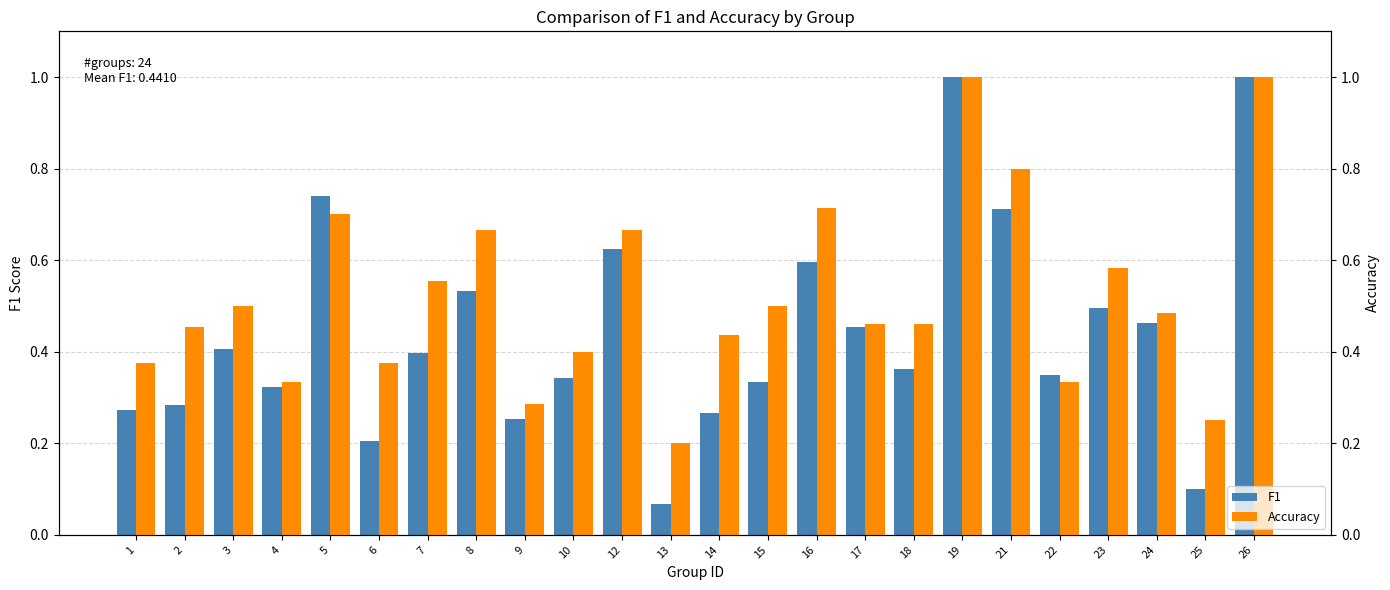

What is the sum of the F1 values at 25 and 14?

0.4